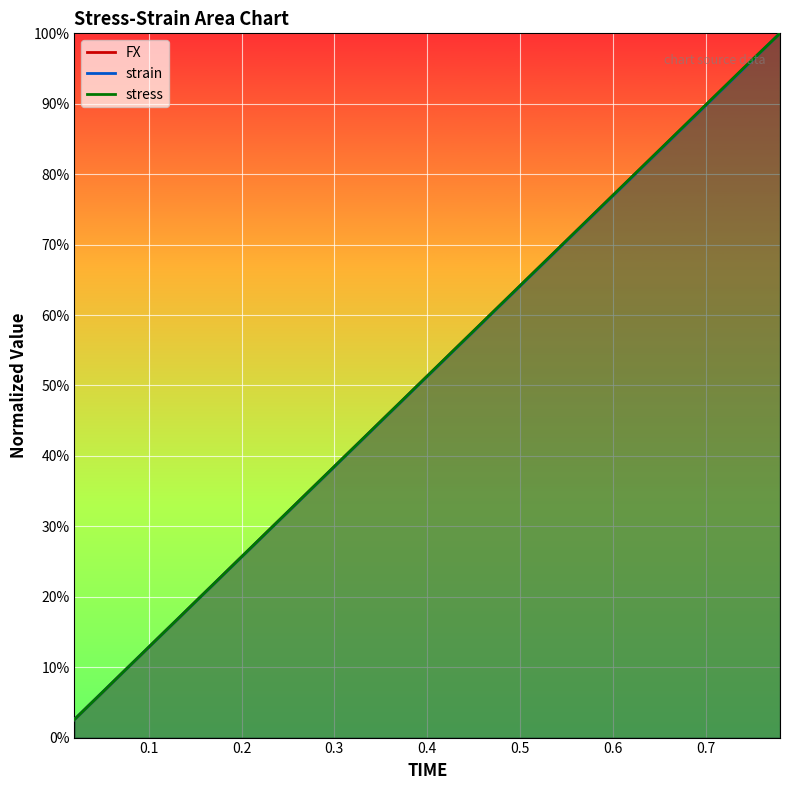

At which category is the sum across all series the highest?

0.78